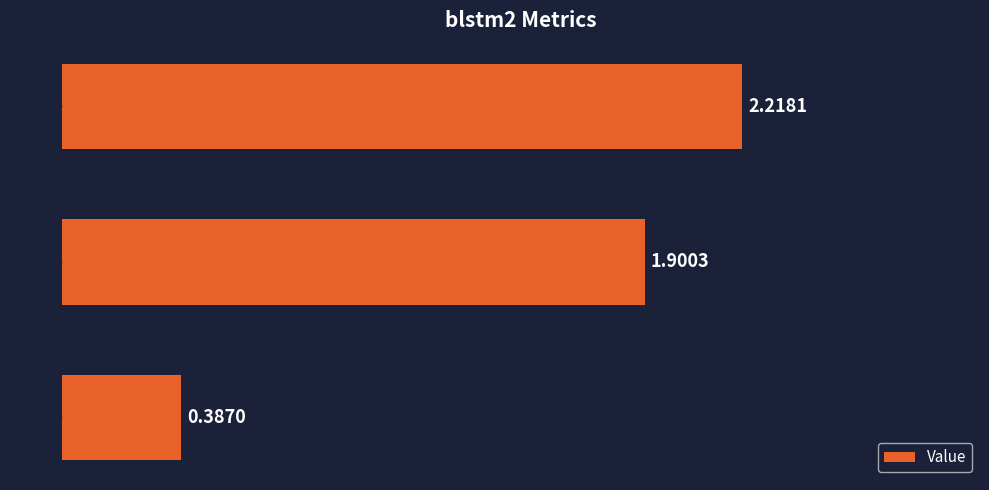

List the labels in order of value, smallest first.

r2, mad, mae